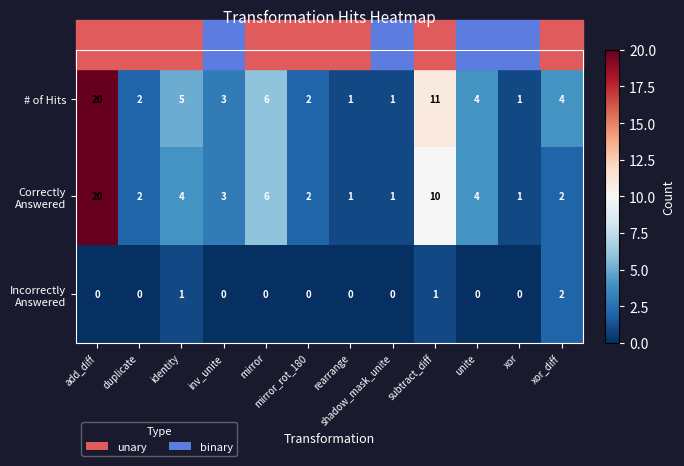

True or false: # of Hits has a value of 6 at mirror.

True